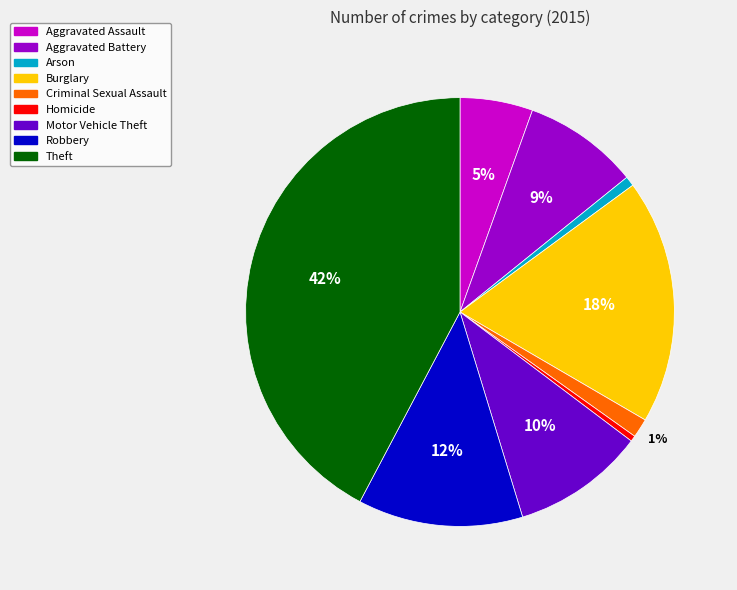

Does Burglary account for over 50% of the chart?

No